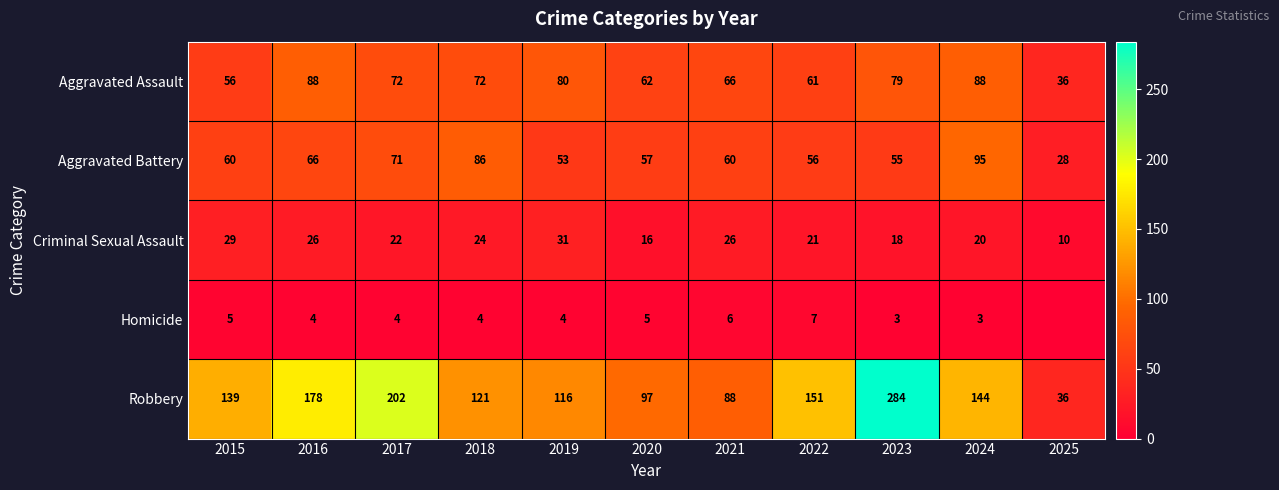

Is it true that Criminal Sexual Assault equals 9 at 2019?

False